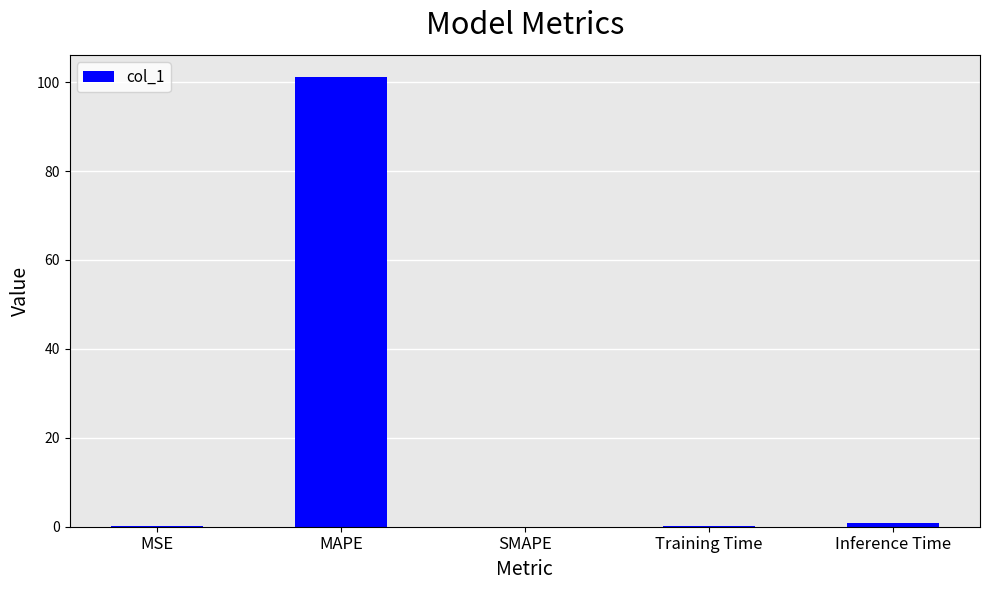

What is the maximum value shown in the chart?

101.1